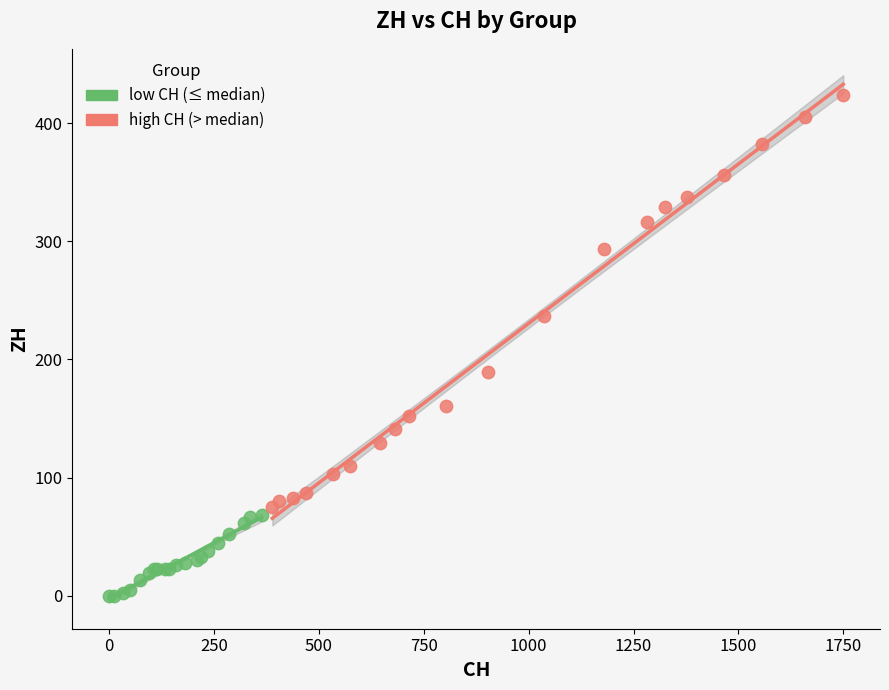

Which series contains the highest Y value?

high CH (> median)